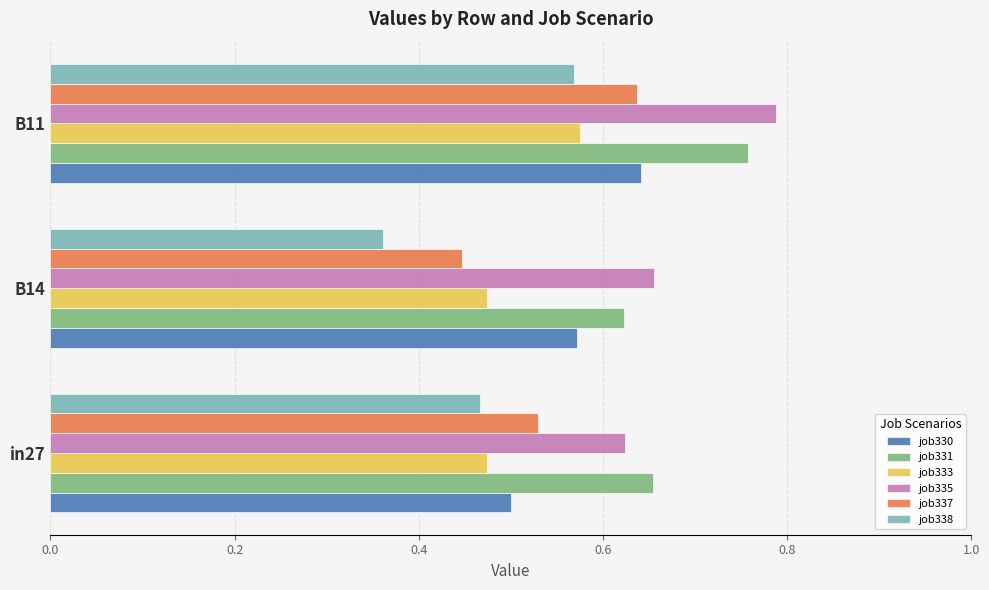

What is the sum of the job338 values at in27 and B11?

1.0